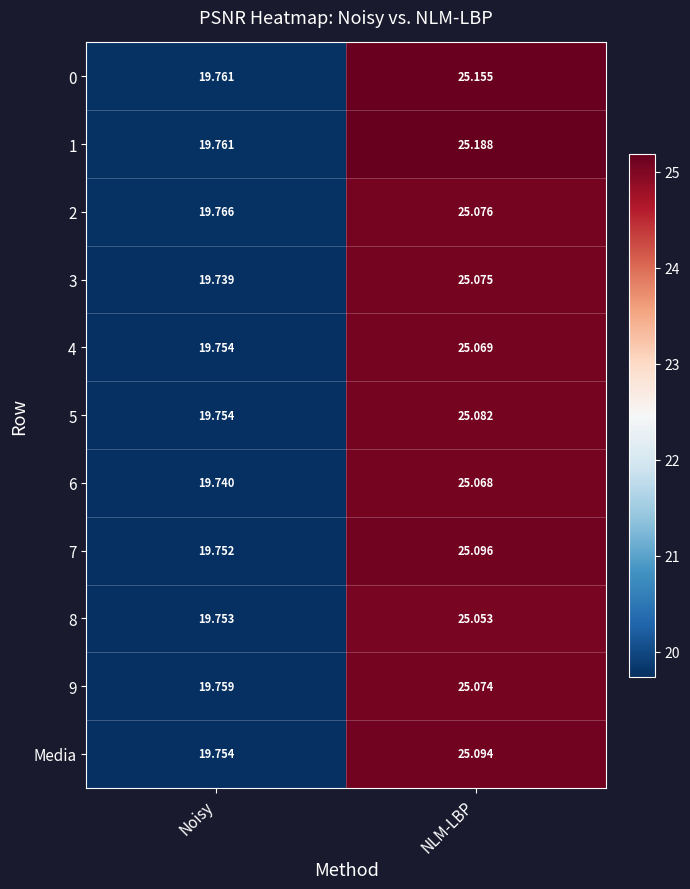

How many values in the 3 series exceed 25?

1